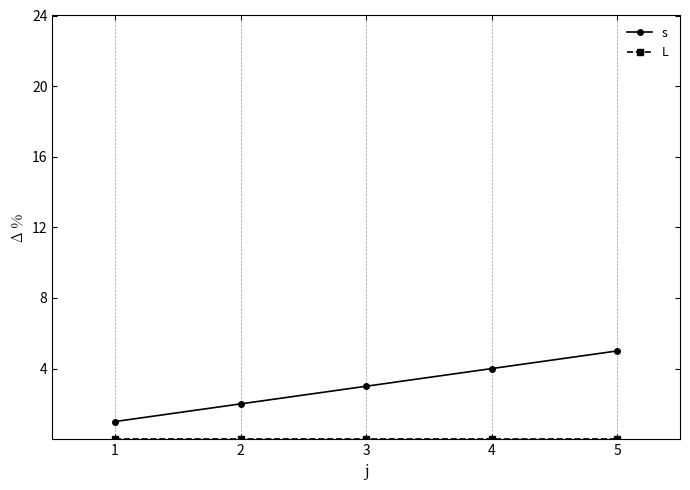

At which category is the sum across all series the highest?

5